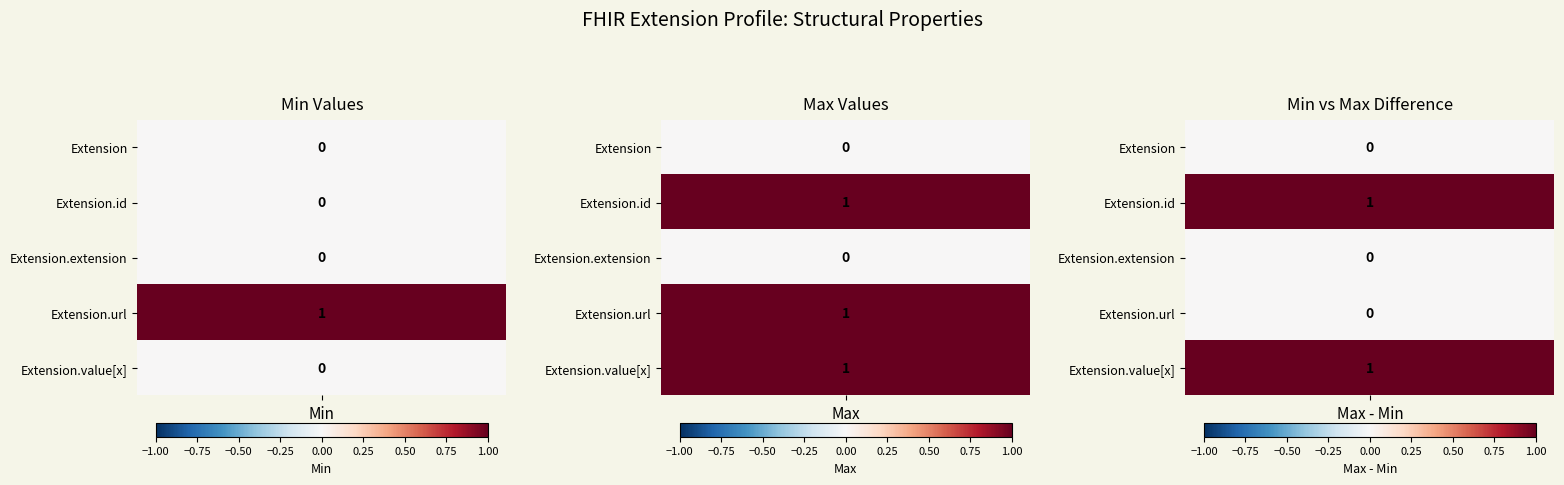

Is it true that Extension equals 0 at 3?

True